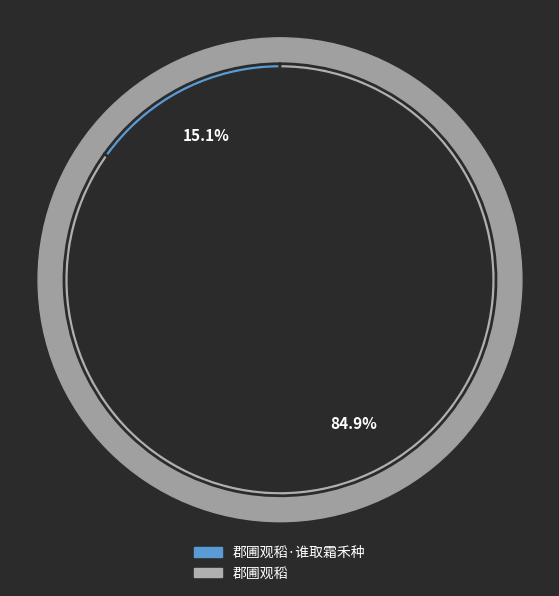

What is the smallest slice in the pie chart?

郡圃观稻·谁取霜禾种